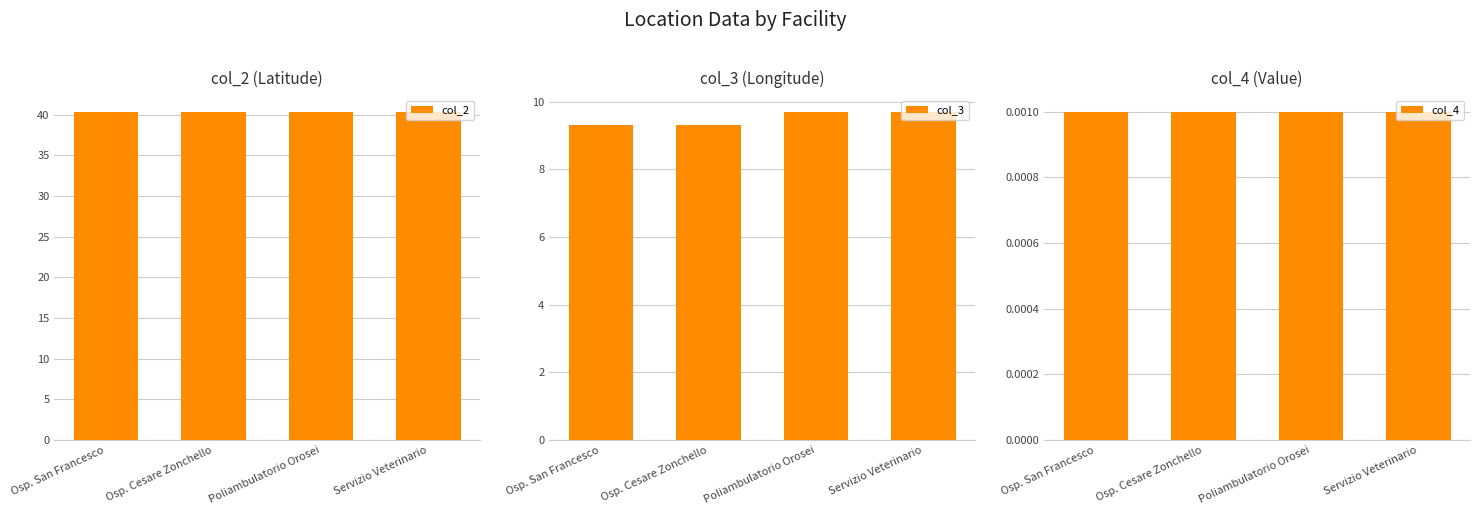

Reading right to left, list all the values displayed in this chart.

col_2: Servizio Veterinario=40.4	Poliambulatorio Orosei=40.4	Osp. Cesare Zonchello=40.3	Osp. San Francesco=40.3
col_3: Servizio Veterinario=9.7	Poliambulatorio Orosei=9.7	Osp. Cesare Zonchello=9.3	Osp. San Francesco=9.3
col_4: Servizio Veterinario=0.0	Poliambulatorio Orosei=0.0	Osp. Cesare Zonchello=0.0	Osp. San Francesco=0.0